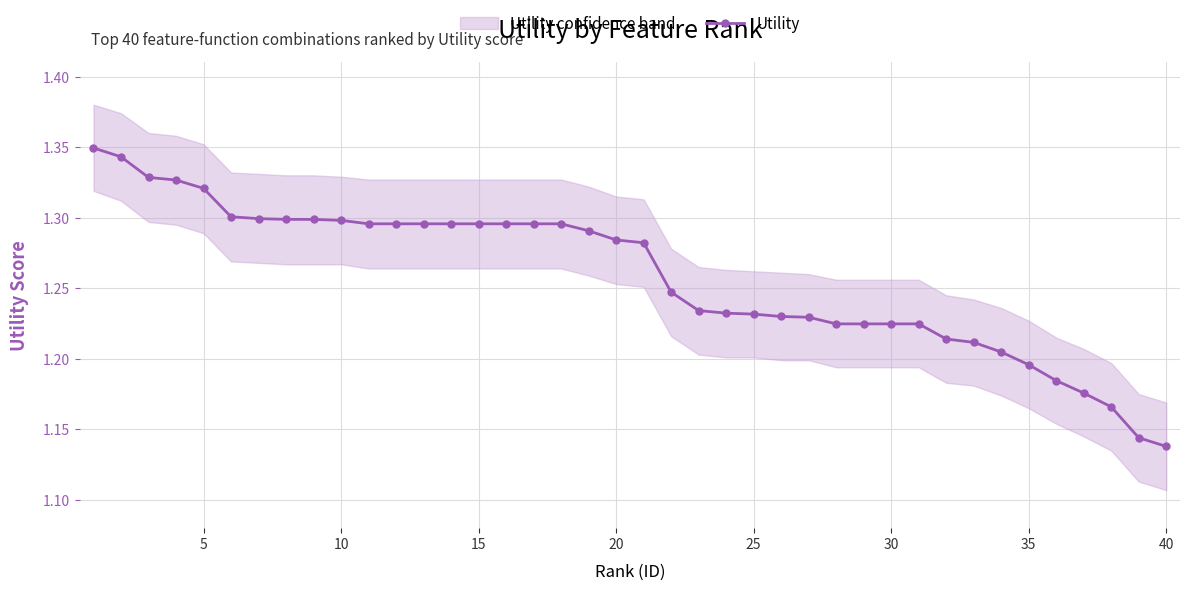

Count the number of data series in this chart.

1